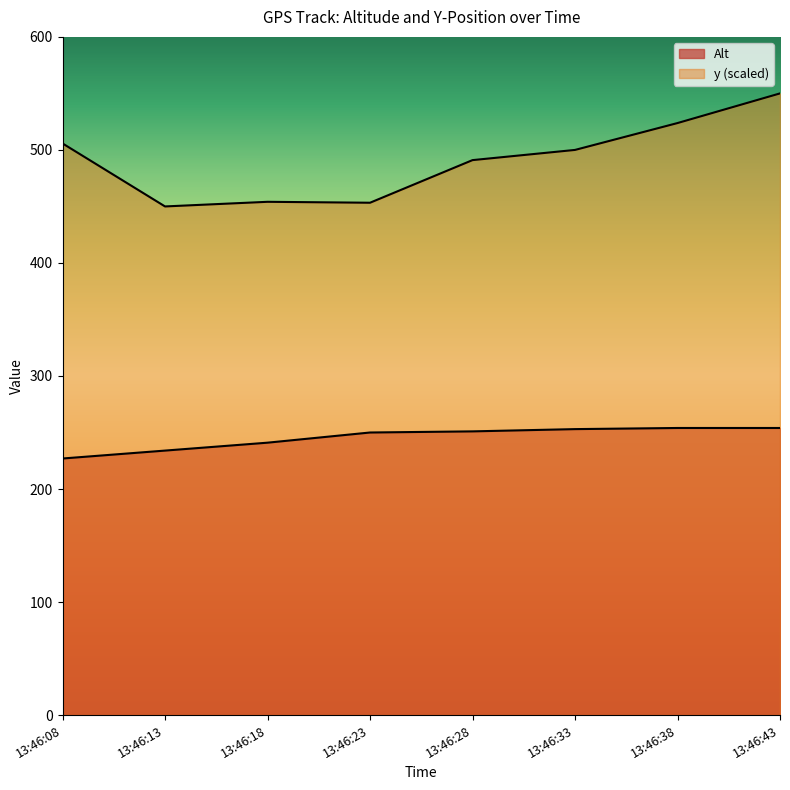

At which category is the sum across all series the highest?

13:46:43